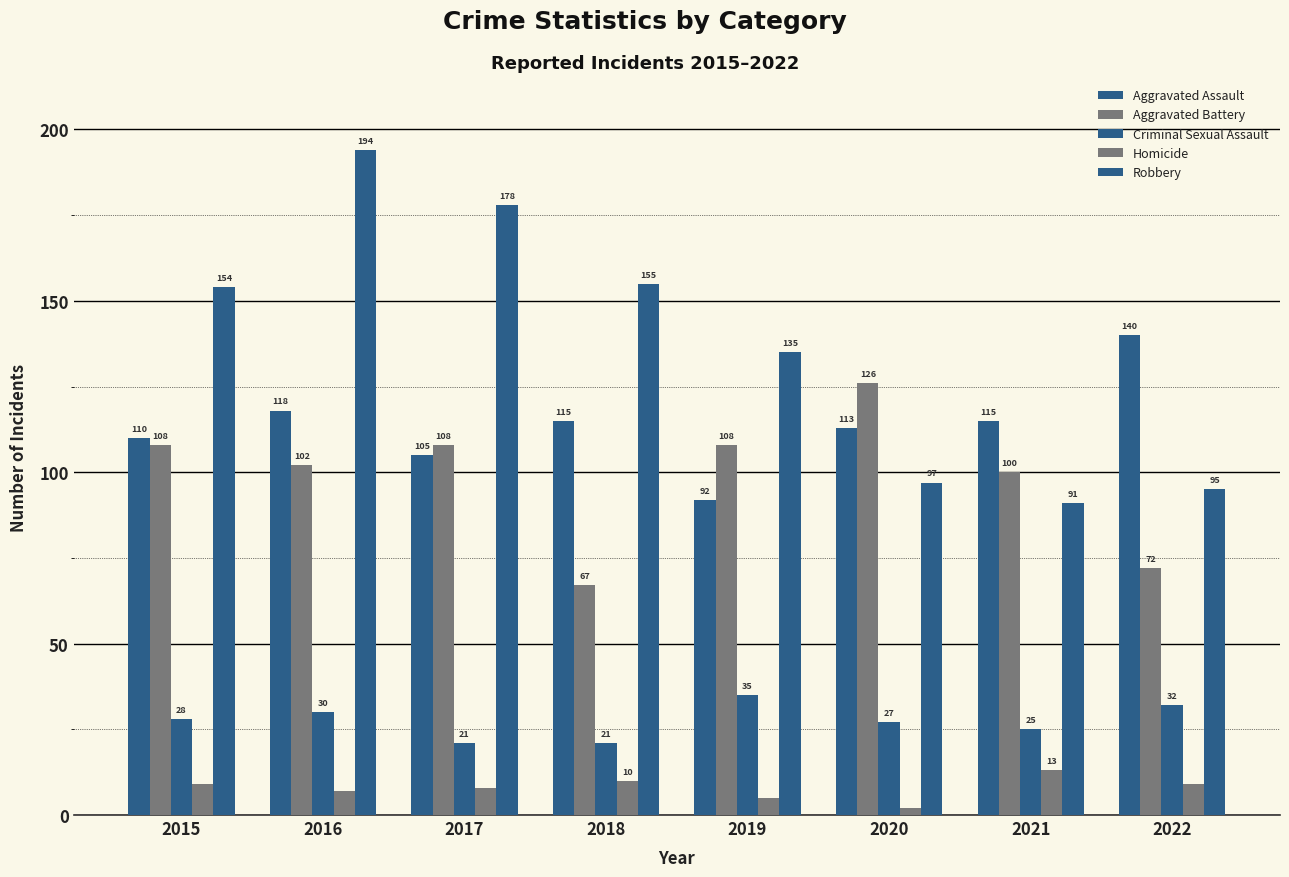

Is the value of Aggravated Battery at 2019 greater than the value of Homicide at 2016?

Yes